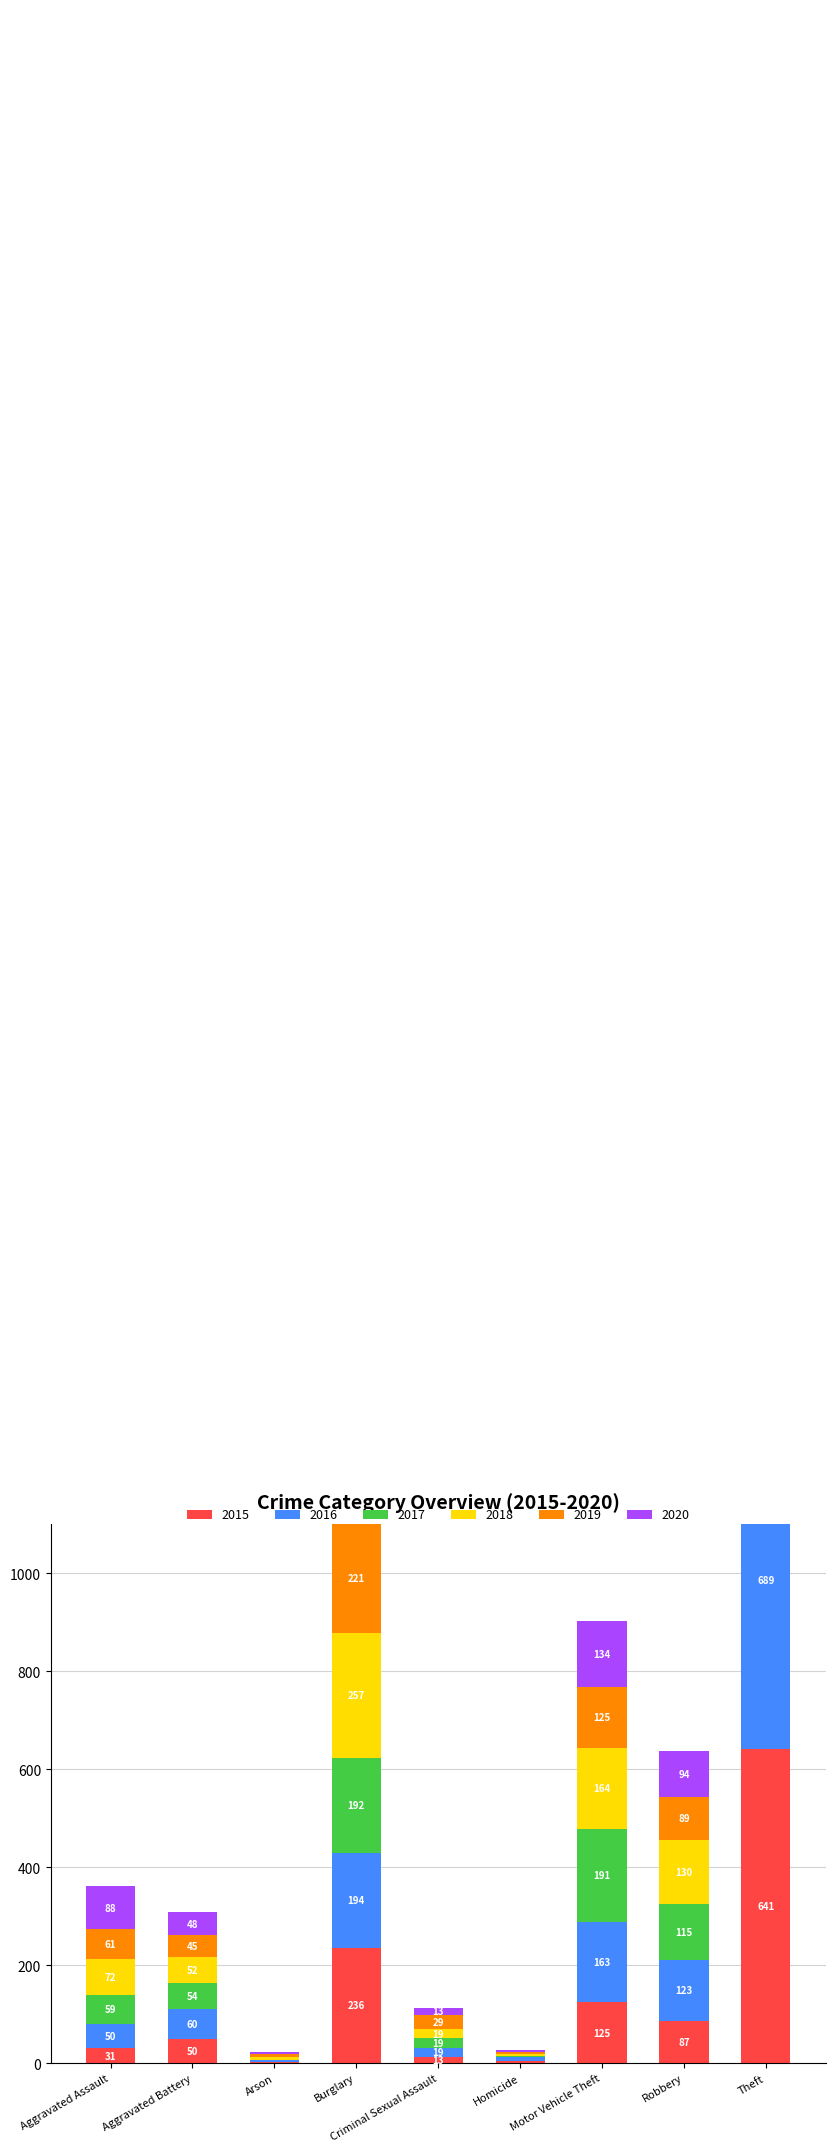

How many data points in 2018 are above 72?

4